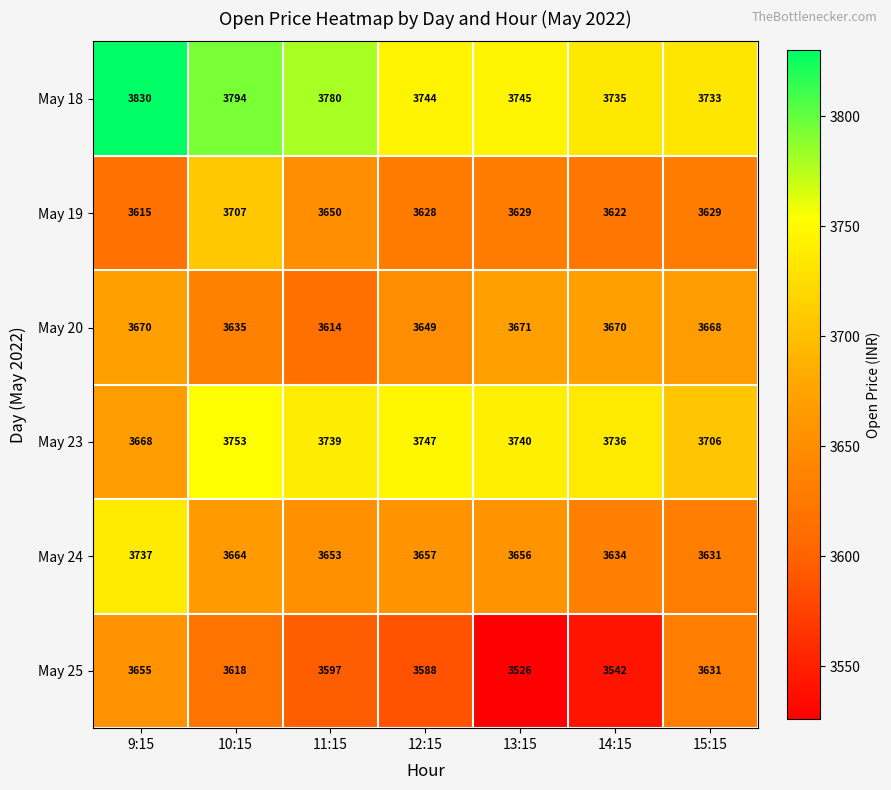

What is the sum of all May 19 values?

25480